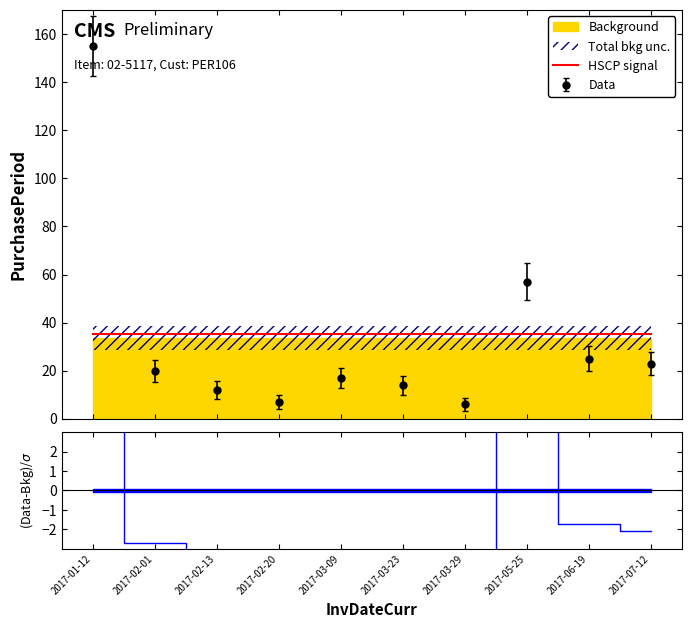

Where does the data first go above -2?

2017-01-12